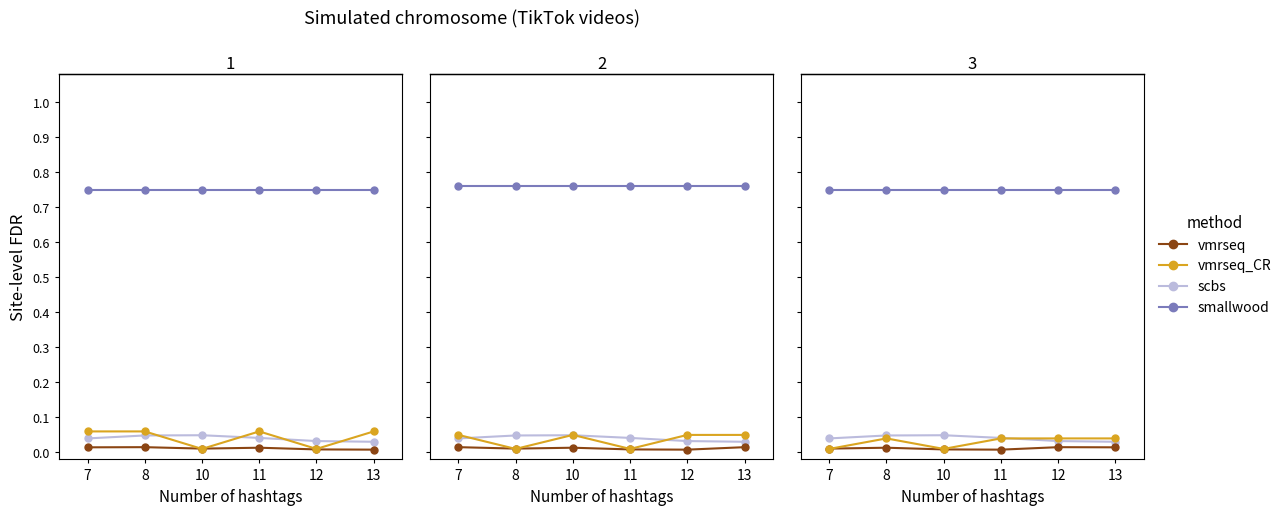

Where do scbs and vmrseq_CR first cross each other?

11 and 12